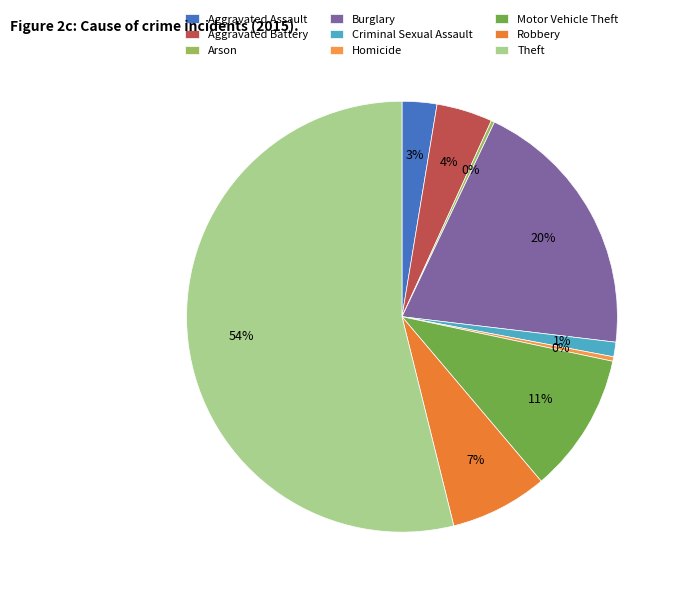

What portion of the pie excludes Burglary?

80.2%